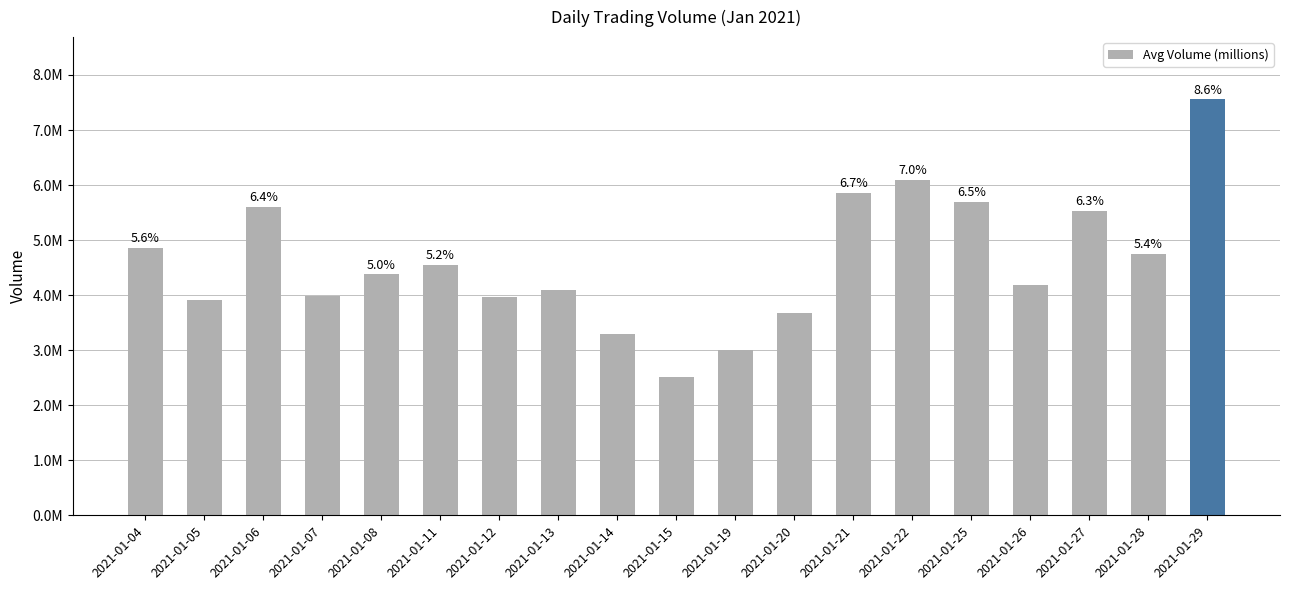

List the labels in order of value, largest first.

2021-01-29, 2021-01-22, 2021-01-21, 2021-01-25, 2021-01-06, 2021-01-27, 2021-01-04, 2021-01-28, 2021-01-11, 2021-01-08, 2021-01-26, 2021-01-13, 2021-01-07, 2021-01-12, 2021-01-05, 2021-01-20, 2021-01-14, 2021-01-19, 2021-01-15